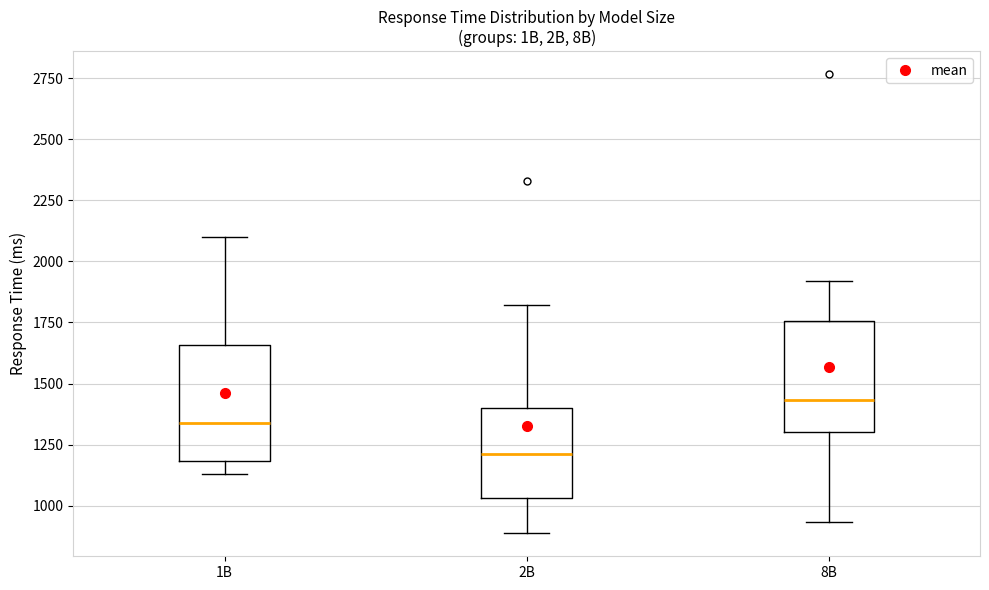

Which box's median line is the highest?

8B